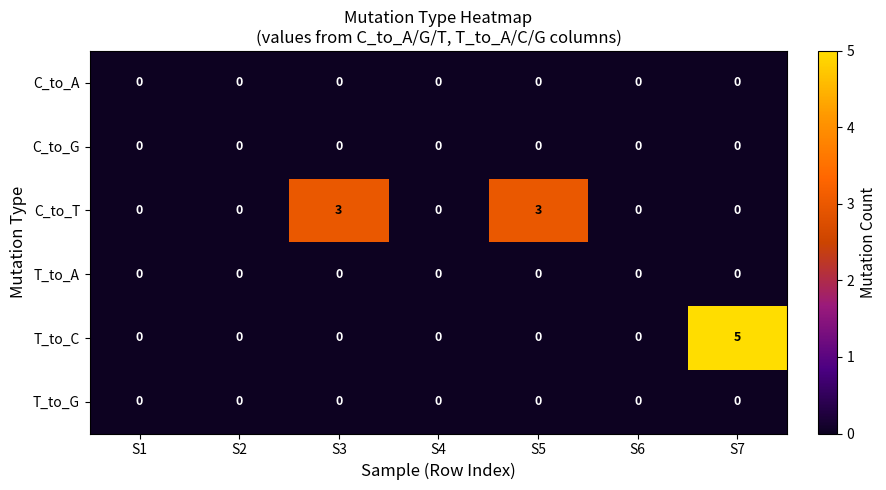

At how many categories does at least one series exceed 4?

1